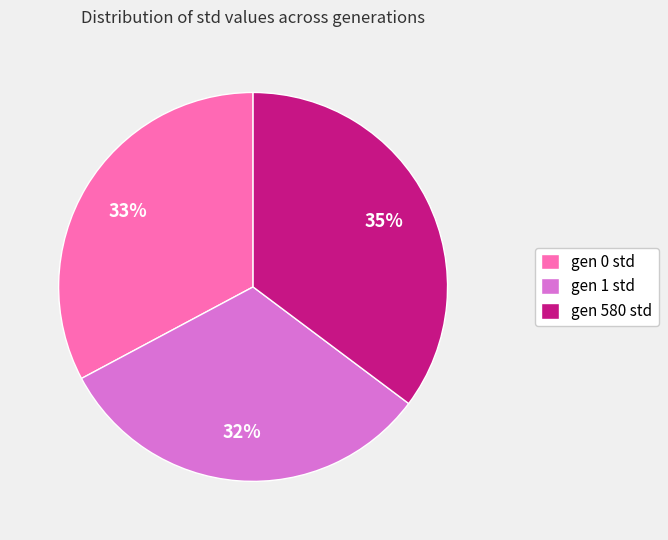

Which slice is the largest?

gen 580 std